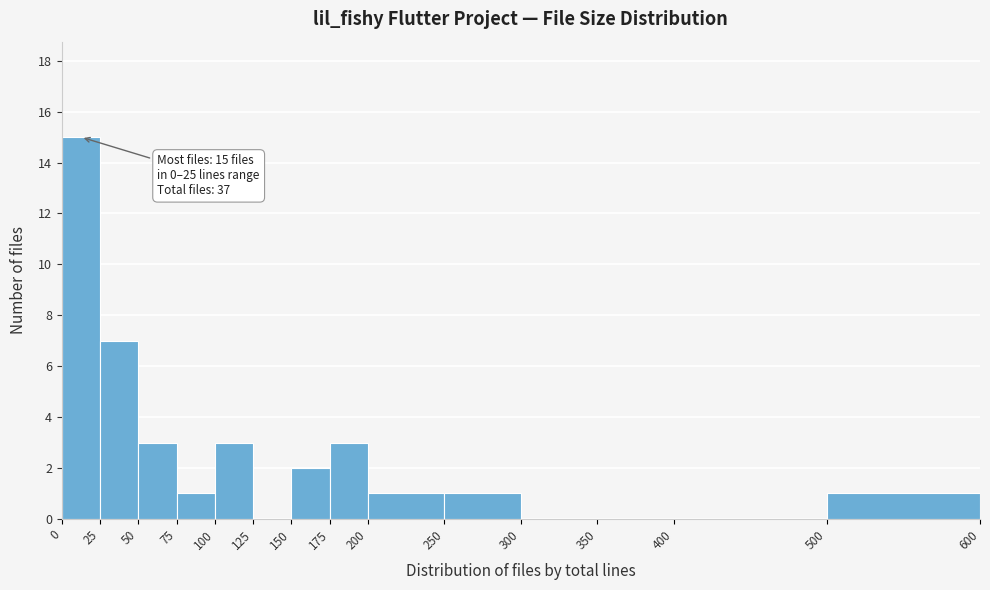

Over which range of the x-axis is the bar tallest?

0 to 25